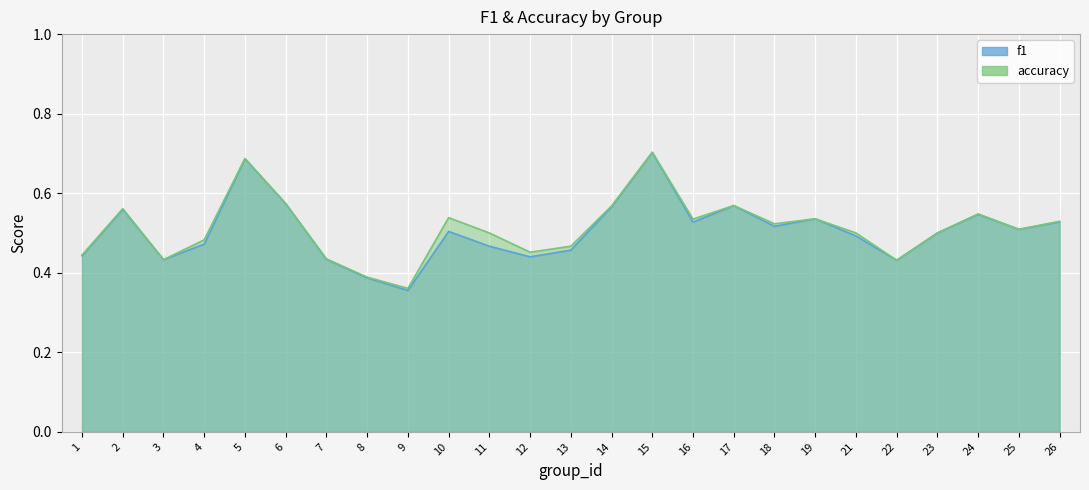

What is the sum of all f1 values?

12.6